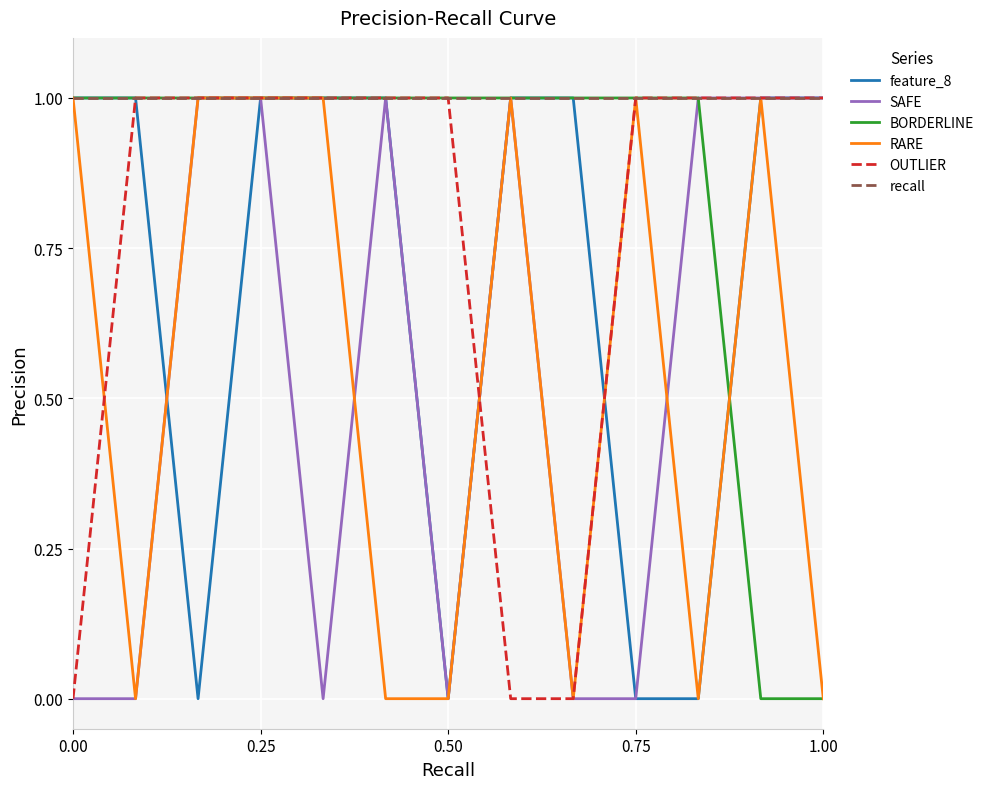

Which series has the largest total across all categories?

recall